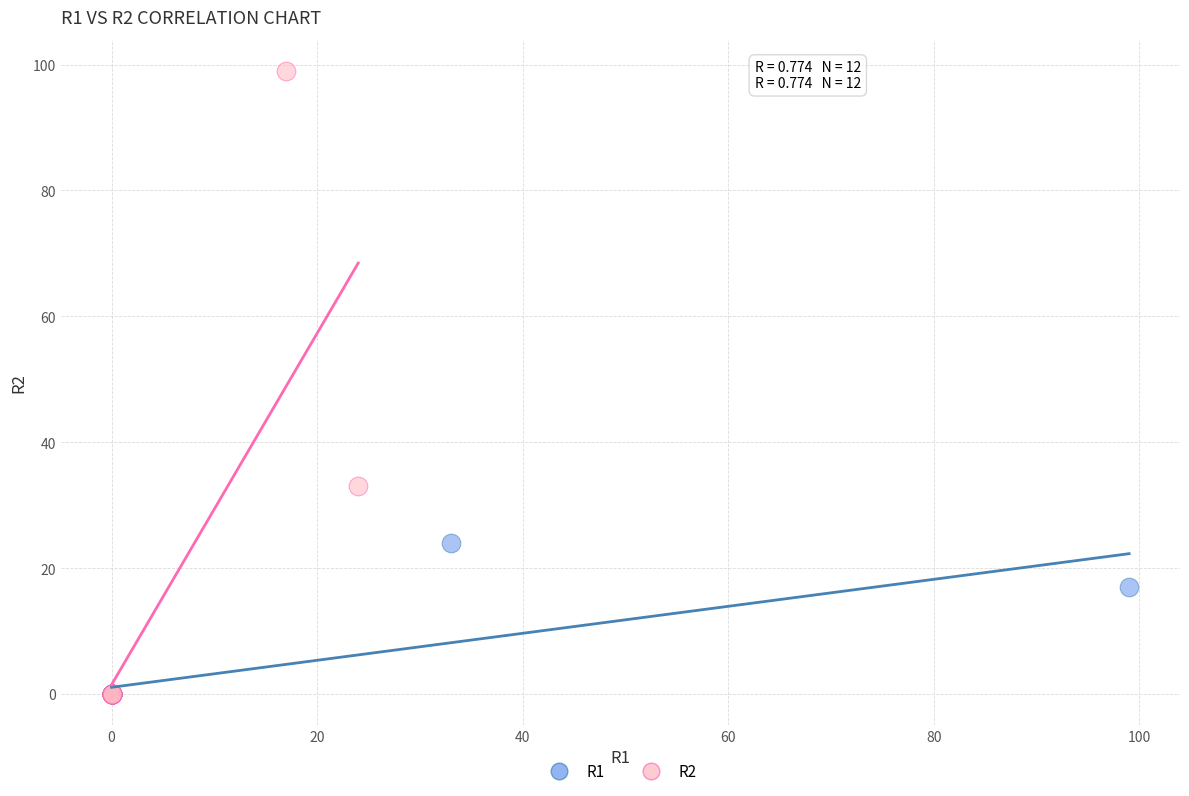

Which series has the largest Y range (max minus min)?

R2